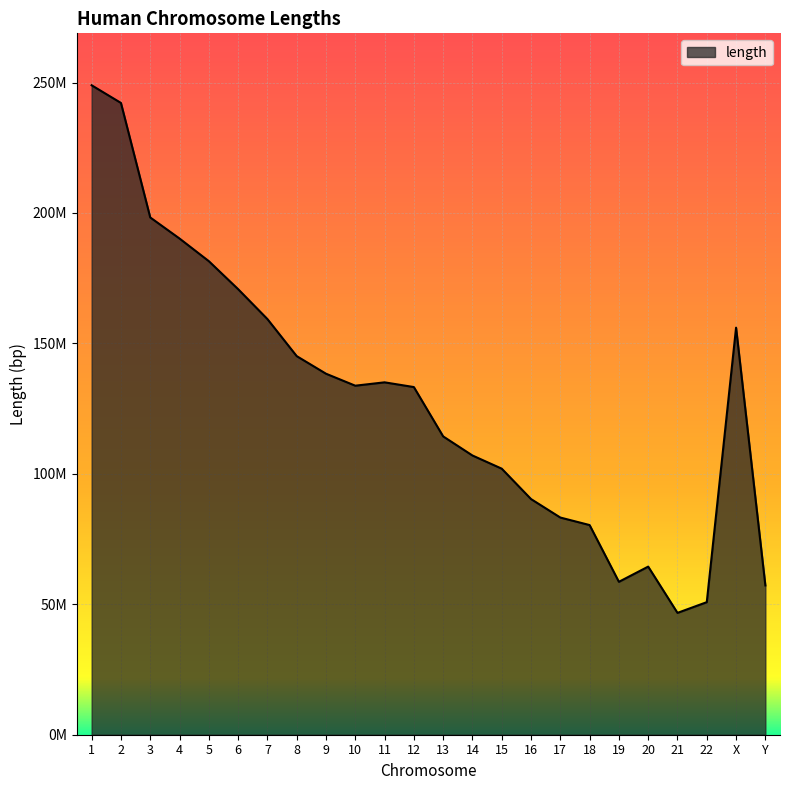

Does the chart have visible grid lines?

Yes